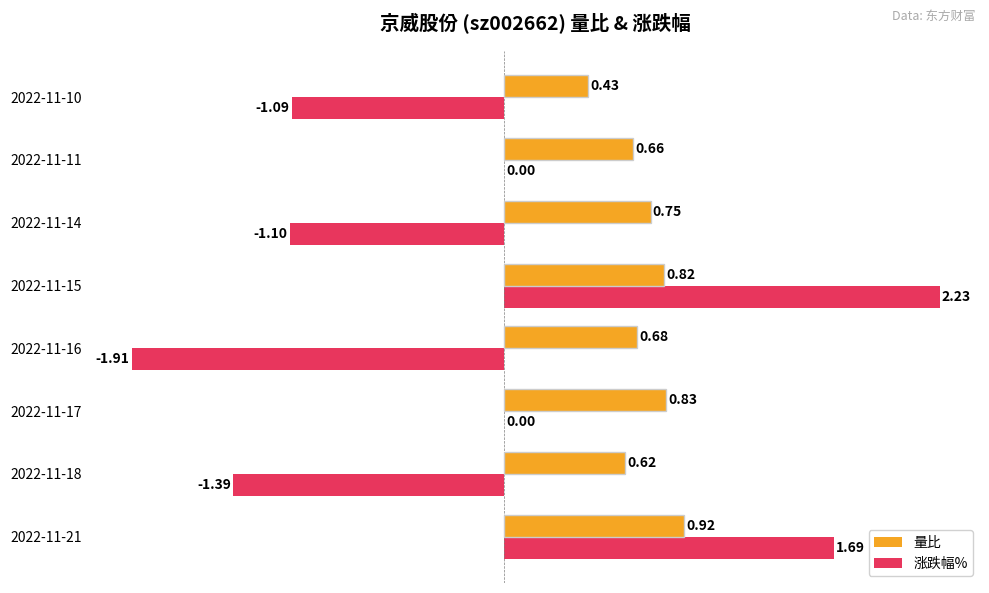

At which category is the sum across all series the highest?

2022-11-15